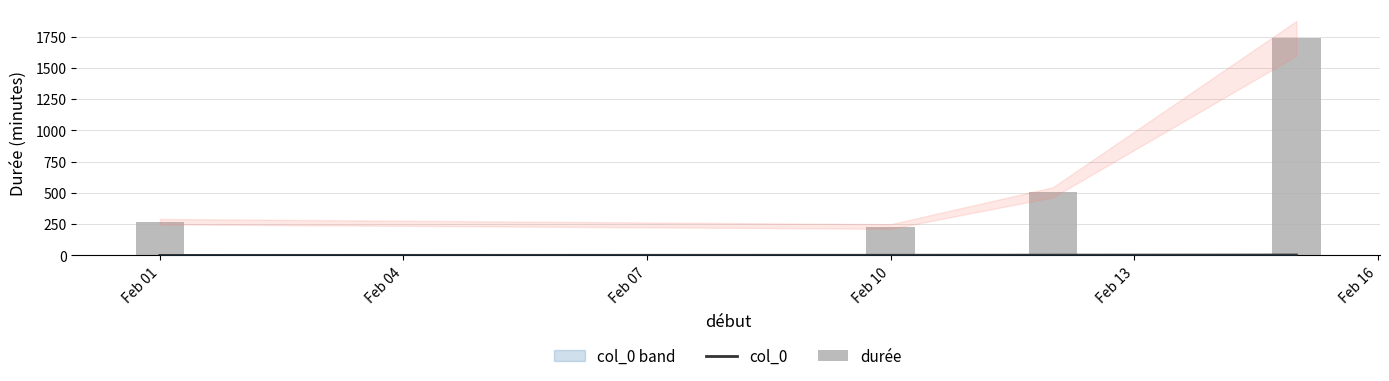

What is the average value of the durée series?

686